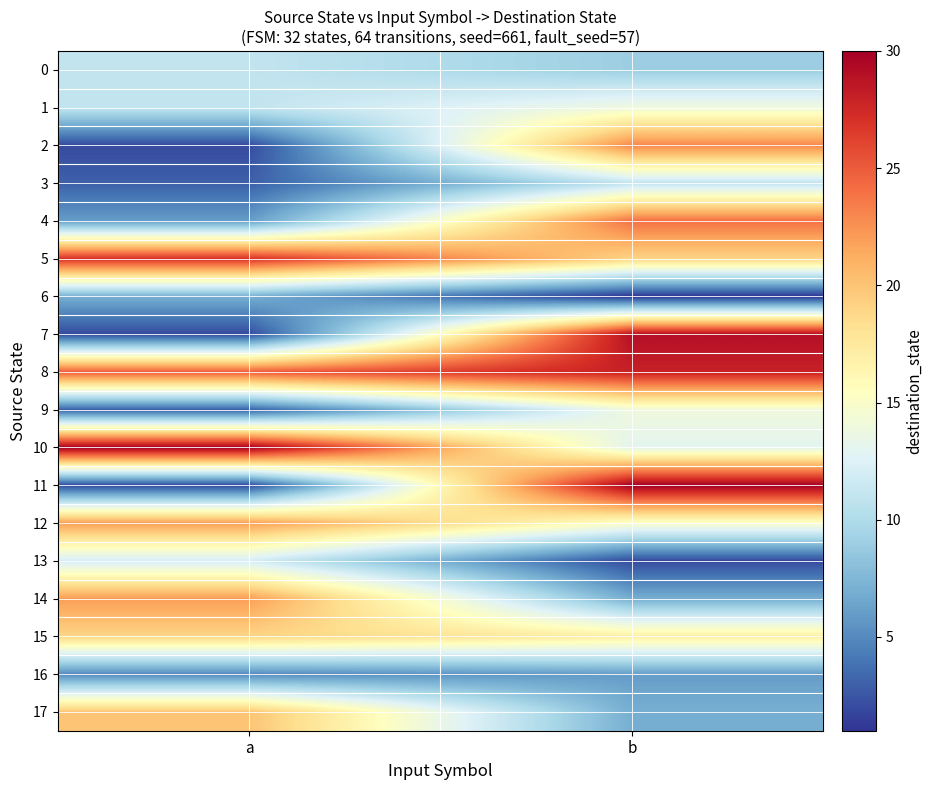

What is the total value across all series at b?

269